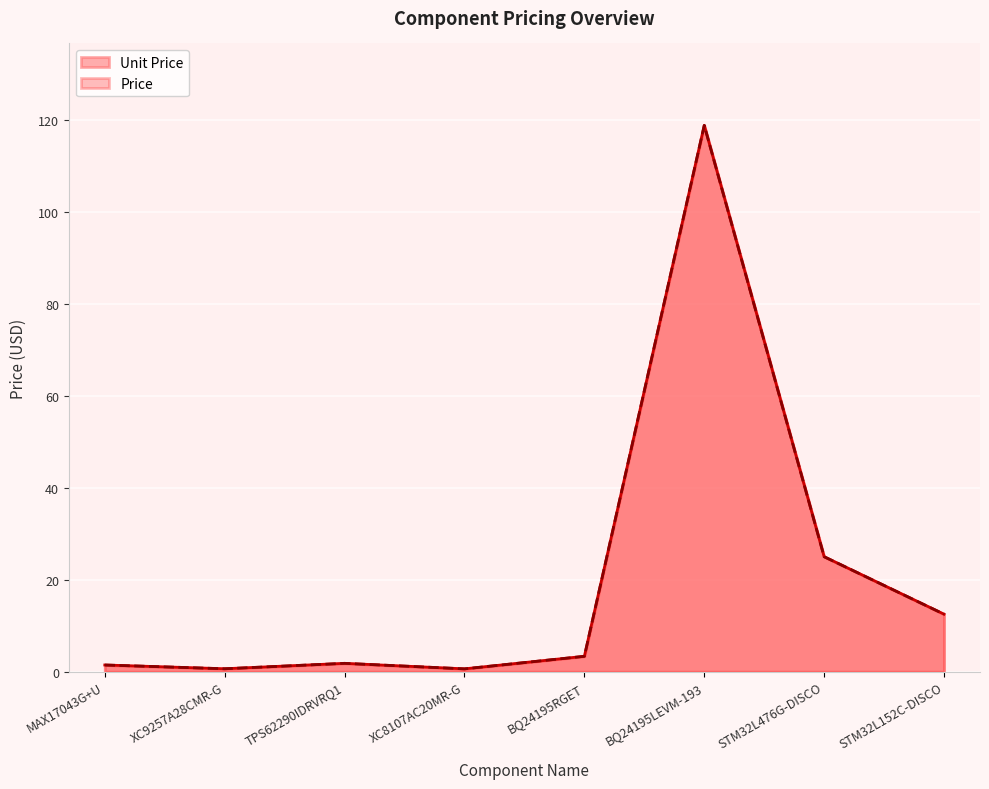

True or false: Price has more than 2 points higher than both neighbors.

False